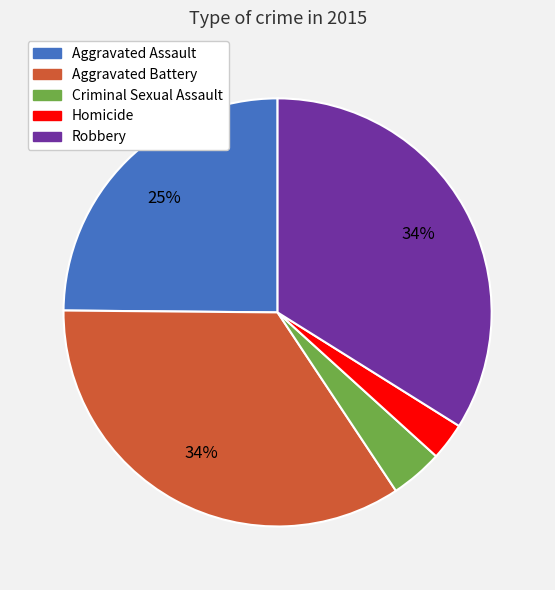

To the nearest percent, what portion does Criminal Sexual Assault represent?

4%